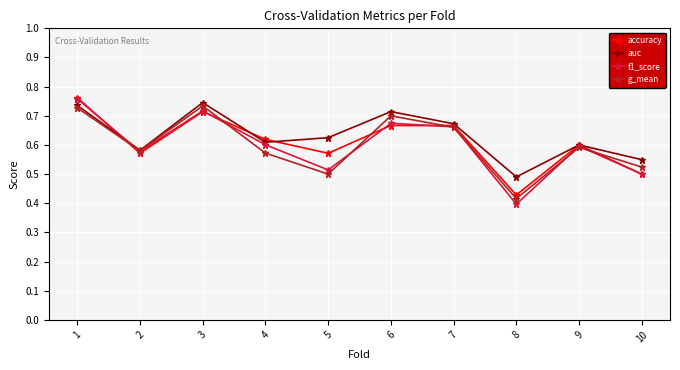

Is it true that accuracy equals 0.7 at 7?

True